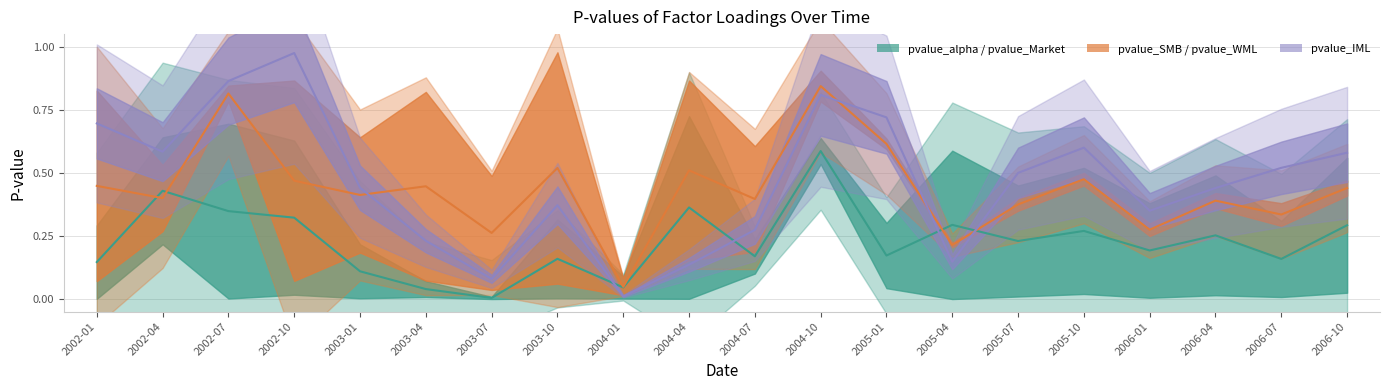

What is the label of the 7th point from the left?

2003-07